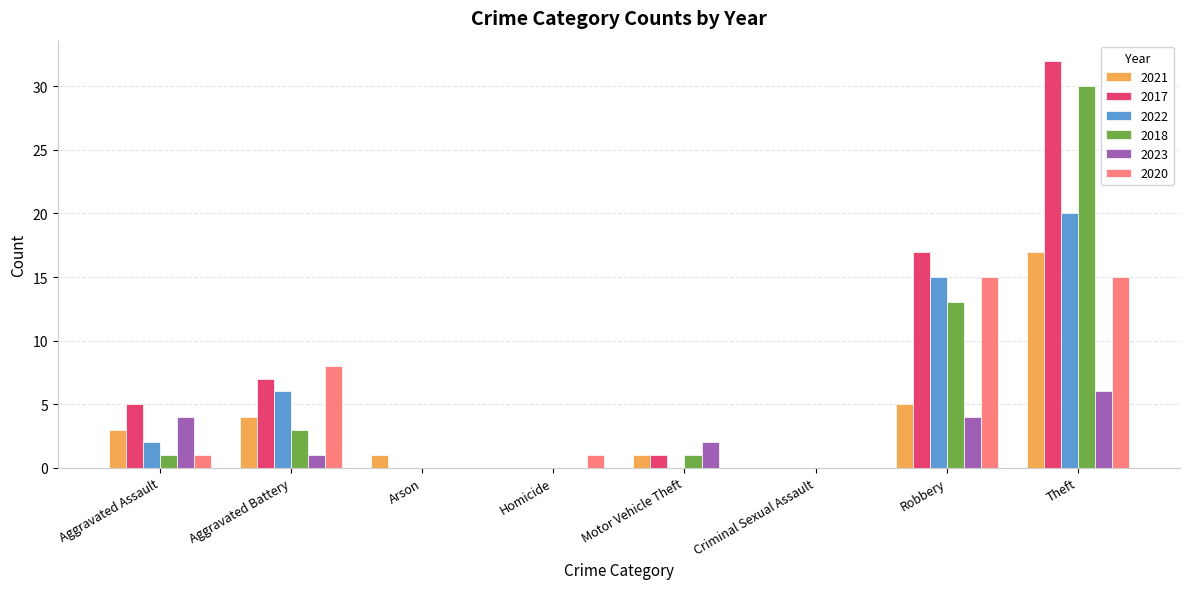

Is the value of 2017 at Aggravated Battery greater than the value of 2021 at Criminal Sexual Assault?

Yes